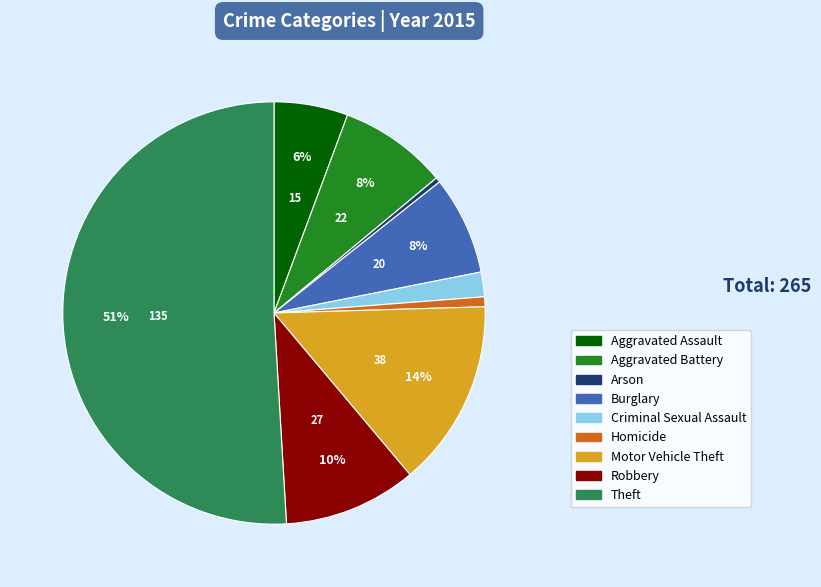

What is the majority slice?

Theft